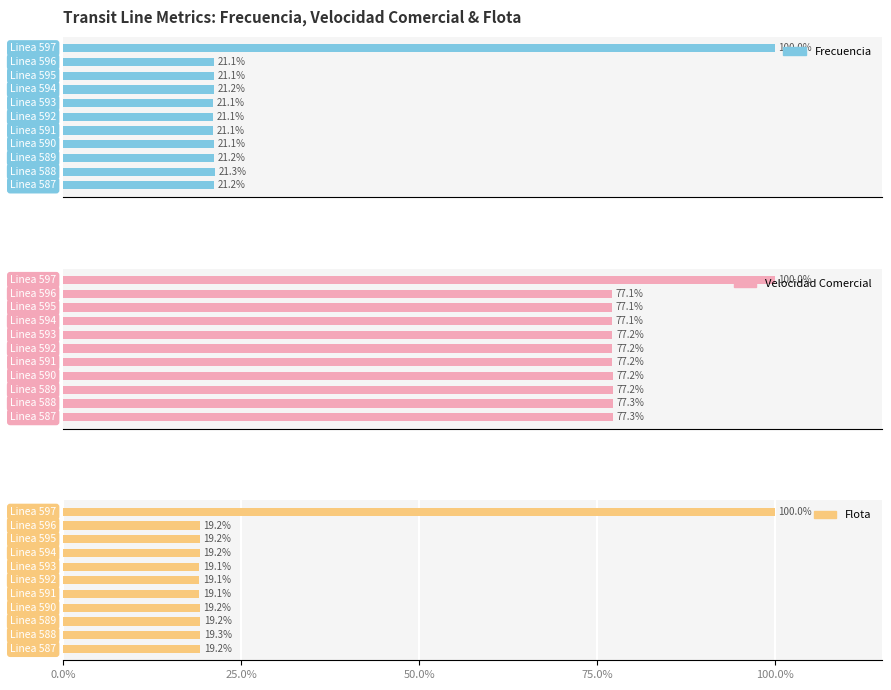

Reading left to right, extract all data points from this chart.

Frecuencia: 0.0%=21.2	25.0%=21.3	50.0%=21.2	75.0%=21.1	100.0%=21.1	5=21.1	6=21.1	7=21.2	8=21.1	9=21.1	10=100.0
Velocidad Comercial: 0.0%=77.3	25.0%=77.3	50.0%=77.2	75.0%=77.2	100.0%=77.2	5=77.2	6=77.2	7=77.1	8=77.1	9=77.1	10=100.0
Flota: 0.0%=19.2	25.0%=19.3	50.0%=19.2	75.0%=19.2	100.0%=19.1	5=19.1	6=19.1	7=19.2	8=19.2	9=19.2	10=100.0